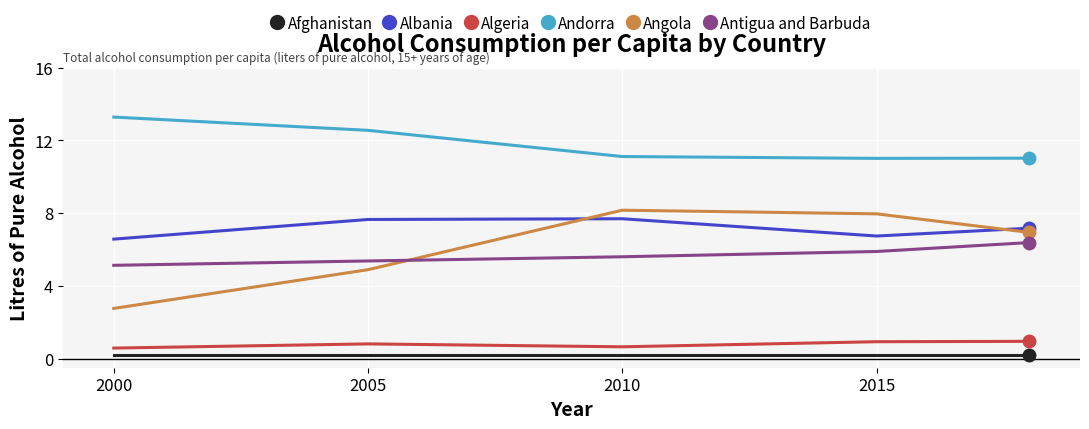

What is the greatest value displayed?

13.3